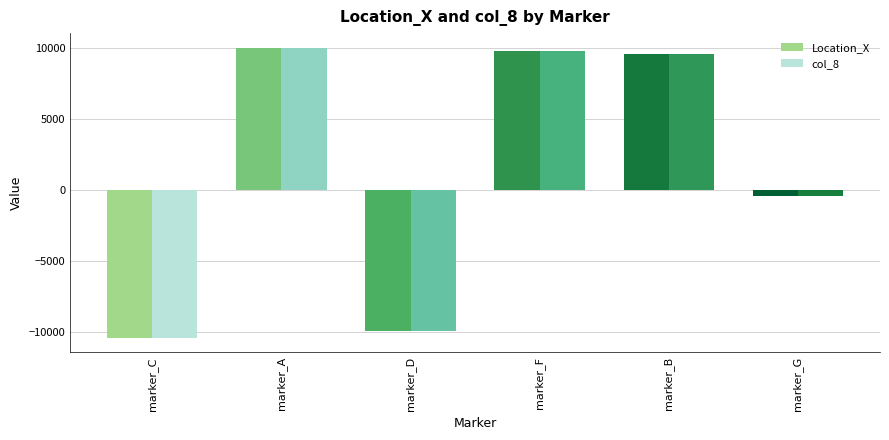

Reading left to right, transcribe all the data shown in this chart.

Location_X: marker_C=-10405.0	marker_A=10059.5	marker_D=-9935.5	marker_F=9824.6	marker_B=9589.8	marker_G=-406.7
col_8: marker_C=-10404.6	marker_A=10059.6	marker_D=-9935.3	marker_F=9824.9	marker_B=9590.4	marker_G=-407.2